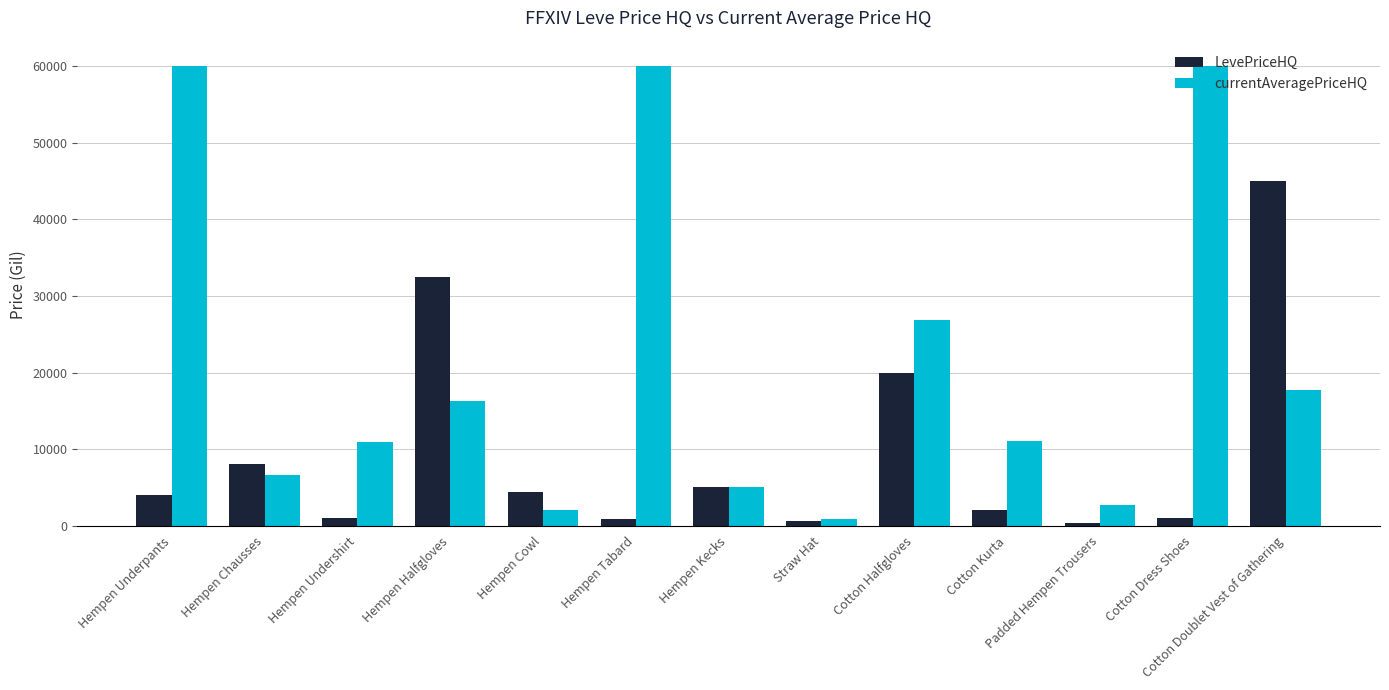

What is the label of the 6th bar from the left?

Hempen Tabard